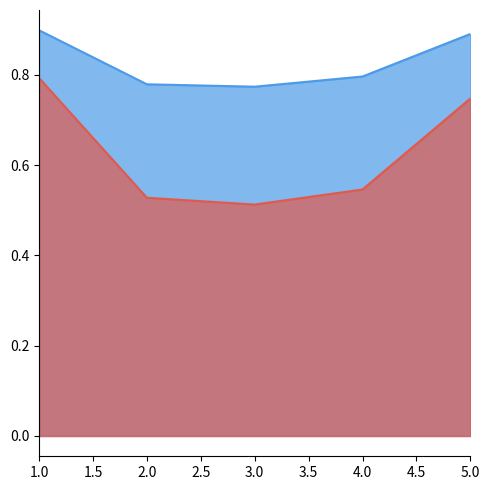

What is the maximum value shown in the chart?

0.9